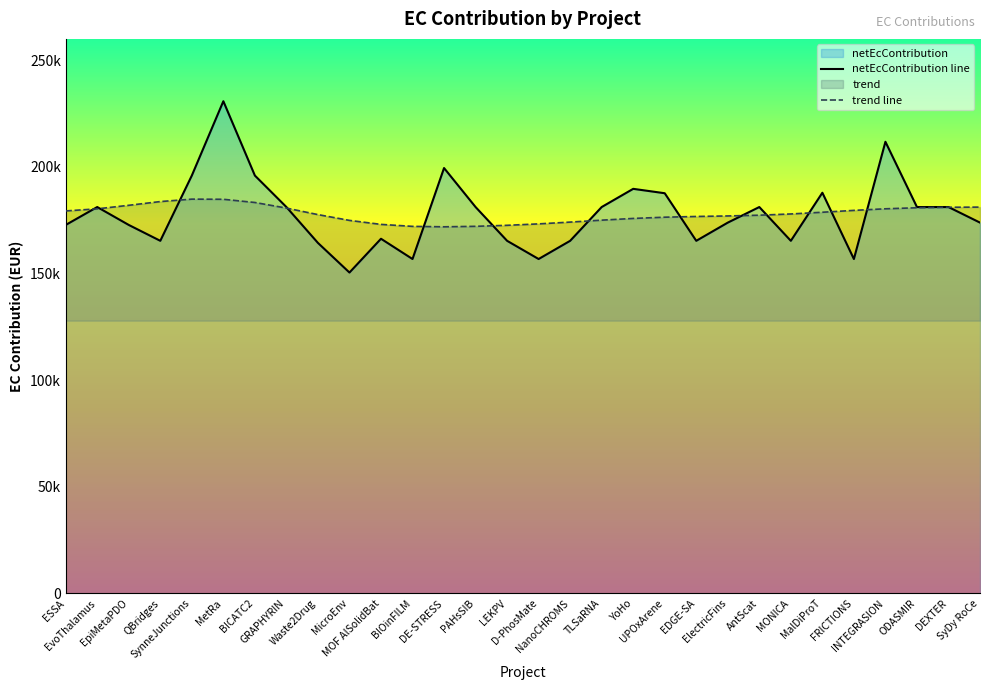

True or false: the data shows 246825.7 at FRICTIONS.

False